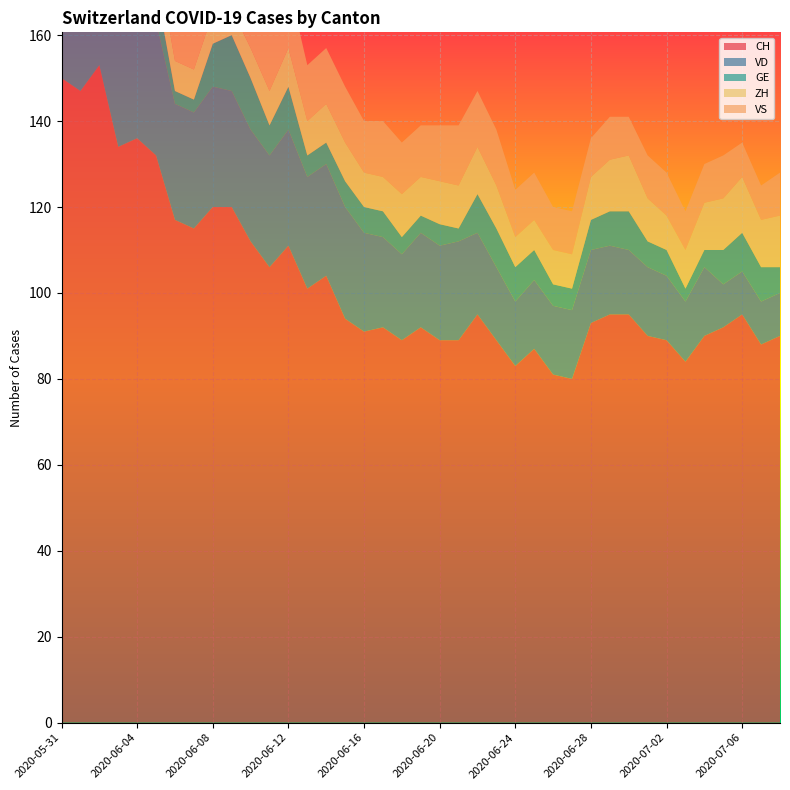

Reading left to right, transcribe all the data shown in this chart.

CH: 2020-05-31=150	2020-06-01=147	2020-06-02=153	2020-06-03=134	2020-06-04=136	2020-06-05=132	2020-06-06=117	2020-06-07=115	2020-06-08=120	2020-06-09=120	2020-06-10=112	2020-06-11=106	2020-06-12=111	2020-06-13=101	2020-06-14=104	2020-06-15=94	2020-06-16=91	2020-06-17=92	2020-06-18=89	2020-06-19=92	2020-06-20=89	2020-06-21=89	2020-06-22=95	2020-06-23=89	2020-06-24=83	2020-06-25=87	2020-06-26=81	2020-06-27=80	2020-06-28=93	2020-06-29=95	2020-06-30=95	2020-07-01=90	2020-07-02=89	2020-07-03=84	2020-07-04=90	2020-07-05=92	2020-07-06=95	2020-07-07=88	2020-07-08=90
VD: 2020-05-31=28	2020-06-01=27	2020-06-02=30	2020-06-03=30	2020-06-04=30	2020-06-05=31	2020-06-06=27	2020-06-07=27	2020-06-08=28	2020-06-09=27	2020-06-10=26	2020-06-11=26	2020-06-12=27	2020-06-13=26	2020-06-14=26	2020-06-15=26	2020-06-16=23	2020-06-17=21	2020-06-18=20	2020-06-19=22	2020-06-20=22	2020-06-21=23	2020-06-22=19	2020-06-23=17	2020-06-24=15	2020-06-25=16	2020-06-26=16	2020-06-27=16	2020-06-28=17	2020-06-29=16	2020-06-30=15	2020-07-01=16	2020-07-02=15	2020-07-03=14	2020-07-04=16	2020-07-05=10	2020-07-06=10	2020-07-07=10	2020-07-08=10
GE: 2020-05-31=2	2020-06-01=2	2020-06-02=8	2020-06-03=8	2020-06-04=10	2020-06-05=8	2020-06-06=3	2020-06-07=3	2020-06-08=10	2020-06-09=13	2020-06-10=12	2020-06-11=7	2020-06-12=10	2020-06-13=5	2020-06-14=5	2020-06-15=6	2020-06-16=6	2020-06-17=6	2020-06-18=4	2020-06-19=4	2020-06-20=5	2020-06-21=3	2020-06-22=9	2020-06-23=9	2020-06-24=8	2020-06-25=7	2020-06-26=5	2020-06-27=5	2020-06-28=7	2020-06-29=8	2020-06-30=9	2020-07-01=6	2020-07-02=6	2020-07-03=3	2020-07-04=4	2020-07-05=8	2020-07-06=9	2020-07-07=8	2020-07-08=6
ZH: 2020-05-31=11	2020-06-01=11	2020-06-02=11	2020-06-03=9	2020-06-04=9	2020-06-05=8	2020-06-06=7	2020-06-07=7	2020-06-08=7	2020-06-09=6	2020-06-10=7	2020-06-11=8	2020-06-12=9	2020-06-13=8	2020-06-14=9	2020-06-15=9	2020-06-16=8	2020-06-17=8	2020-06-18=10	2020-06-19=9	2020-06-20=10	2020-06-21=10	2020-06-22=11	2020-06-23=10	2020-06-24=7	2020-06-25=7	2020-06-26=8	2020-06-27=8	2020-06-28=10	2020-06-29=12	2020-06-30=13	2020-07-01=10	2020-07-02=8	2020-07-03=9	2020-07-04=11	2020-07-05=12	2020-07-06=13	2020-07-07=11	2020-07-08=12
VS: 2020-05-31=15	2020-06-01=15	2020-06-02=15	2020-06-03=14	2020-06-04=15	2020-06-05=15	2020-06-06=15	2020-06-07=15	2020-06-08=15	2020-06-09=15	2020-06-10=15	2020-06-11=15	2020-06-12=15	2020-06-13=13	2020-06-14=13	2020-06-15=13	2020-06-16=12	2020-06-17=13	2020-06-18=12	2020-06-19=12	2020-06-20=13	2020-06-21=14	2020-06-22=13	2020-06-23=13	2020-06-24=11	2020-06-25=11	2020-06-26=10	2020-06-27=10	2020-06-28=9	2020-06-29=10	2020-06-30=9	2020-07-01=10	2020-07-02=10	2020-07-03=9	2020-07-04=9	2020-07-05=10	2020-07-06=8	2020-07-07=8	2020-07-08=10